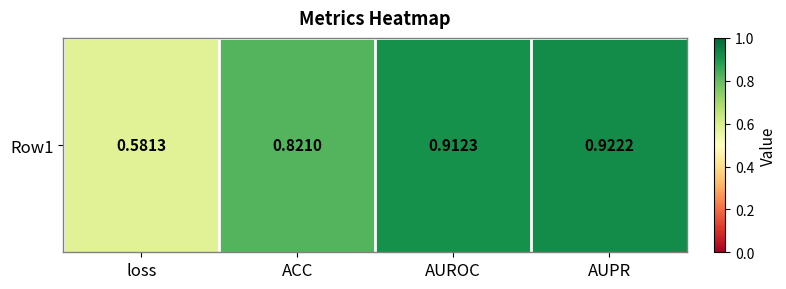

Is it true that the value at loss is 0.8?

False